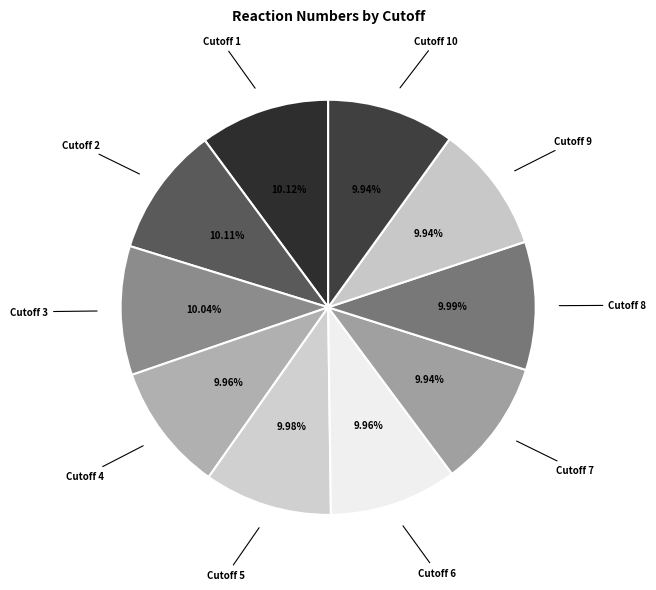

How many segments does this pie chart have?

10